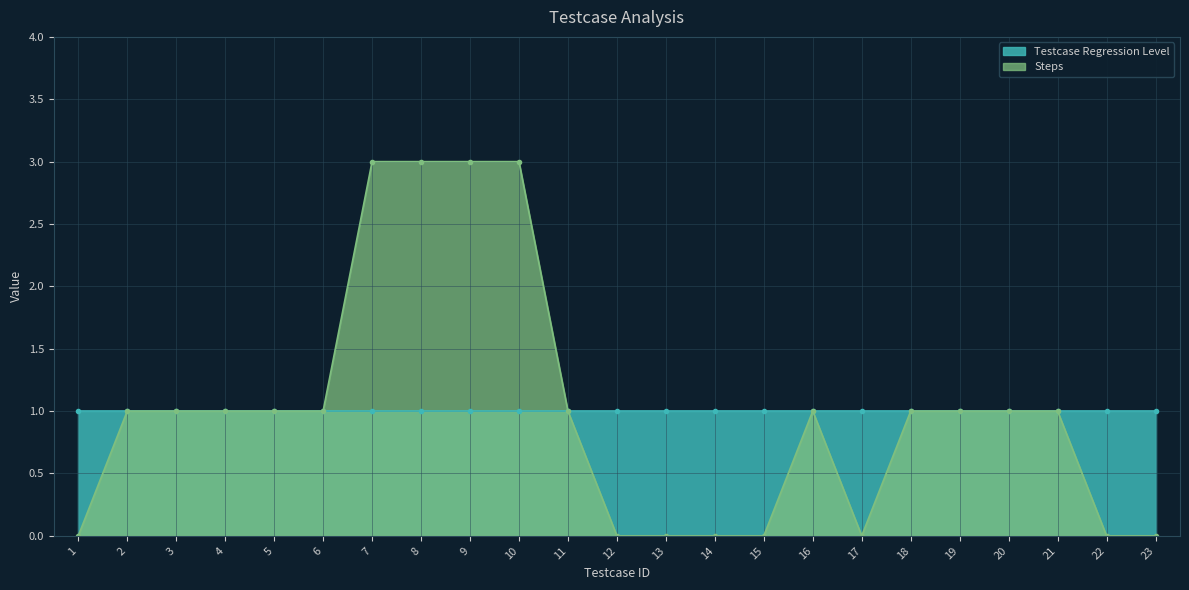

List the labels in order of value, smallest first.

1, 12, 13, 14, 15, 17, 22, 23, 2, 3, 4, 5, 6, 11, 16, 18, 19, 20, 21, 7, 8, 9, 10